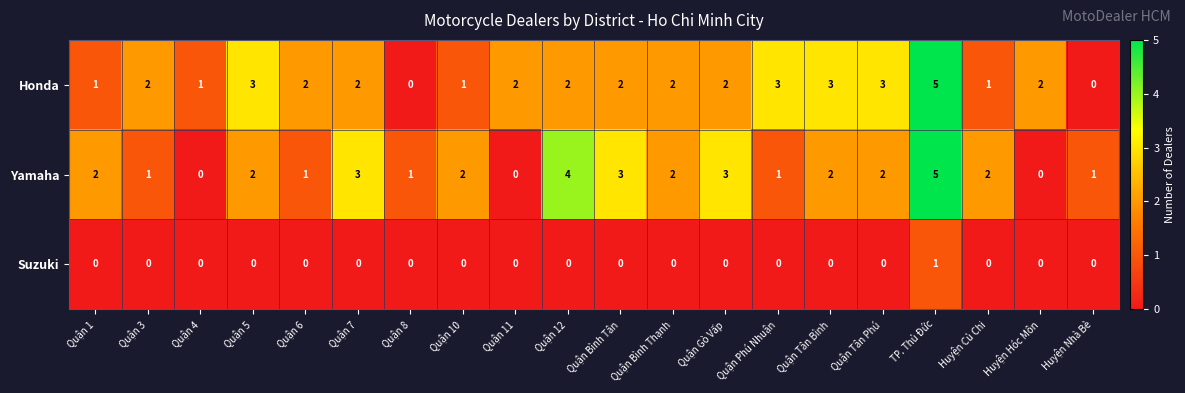

Count the Honda values in the range 1 to 3.

17